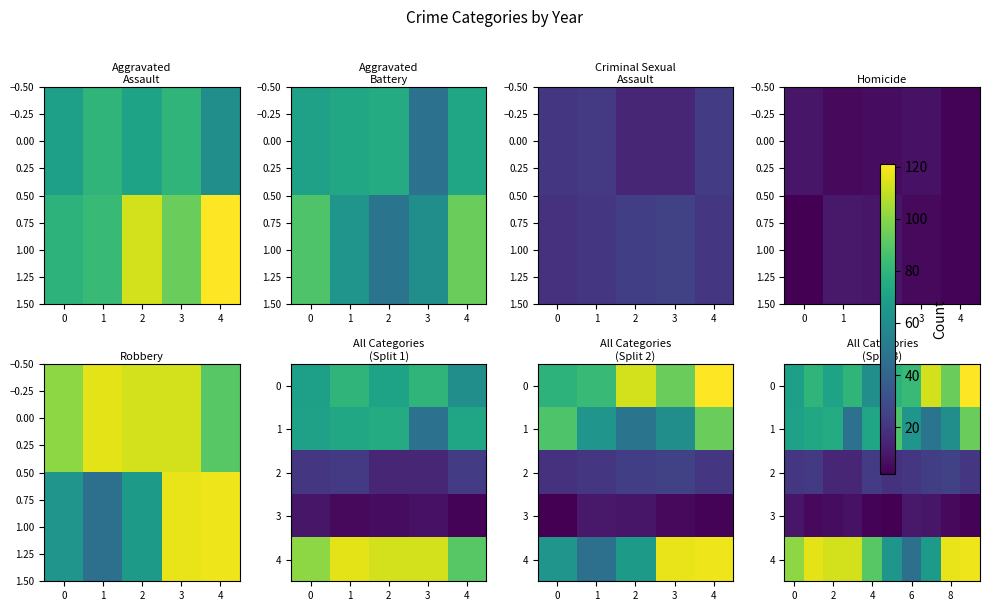

What is the spread (max minus min) of values at 7?

104